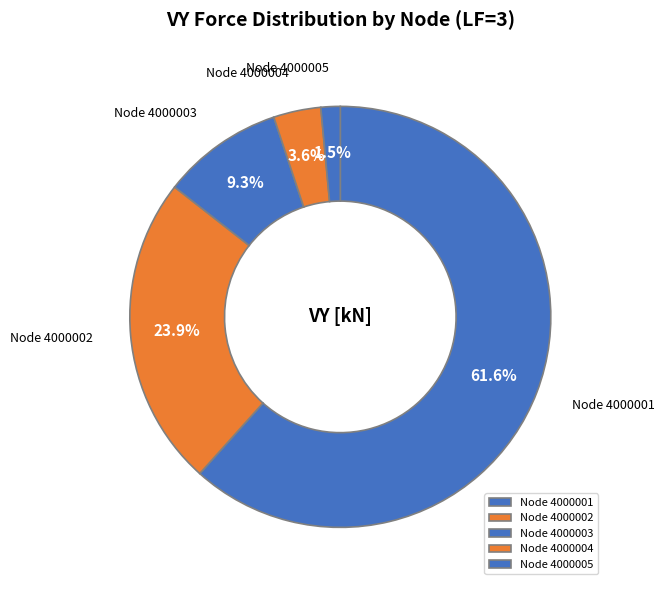

Combined, do Node 4000001 and Node 4000004 account for over 50%?

Yes